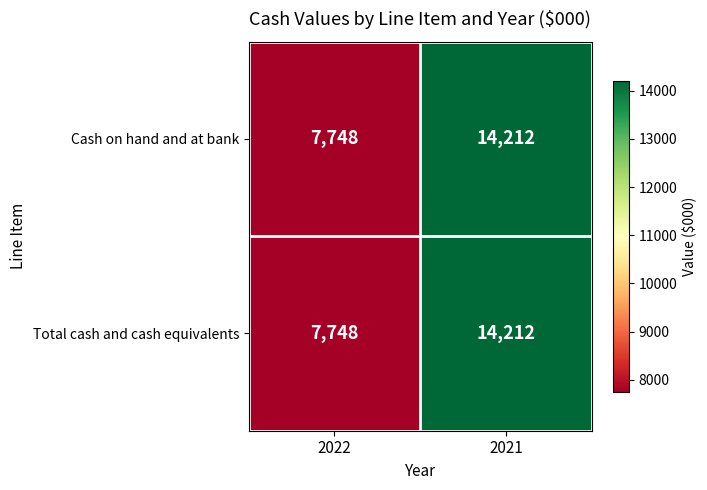

Which category has the lowest value across all series?

2022